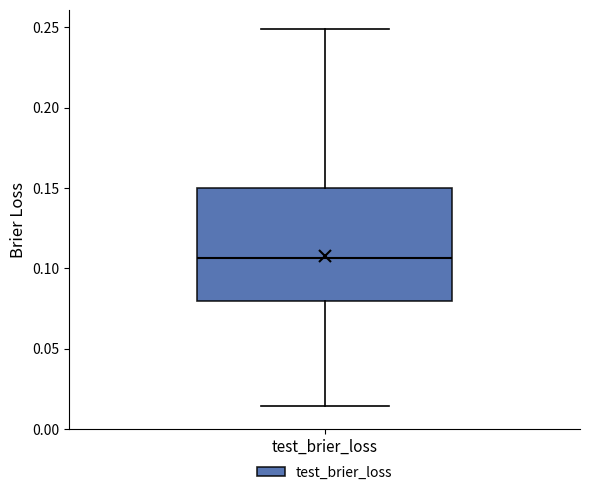

Transcribe this box plot: give where the median line is, the range the box spans, and where the two whiskers end, as read against the y-axis. The values are not printed on the chart, so give them approximately, as read against the axis.

median 0.105, box 0.080 to 0.150, whiskers 0.015 to 0.250